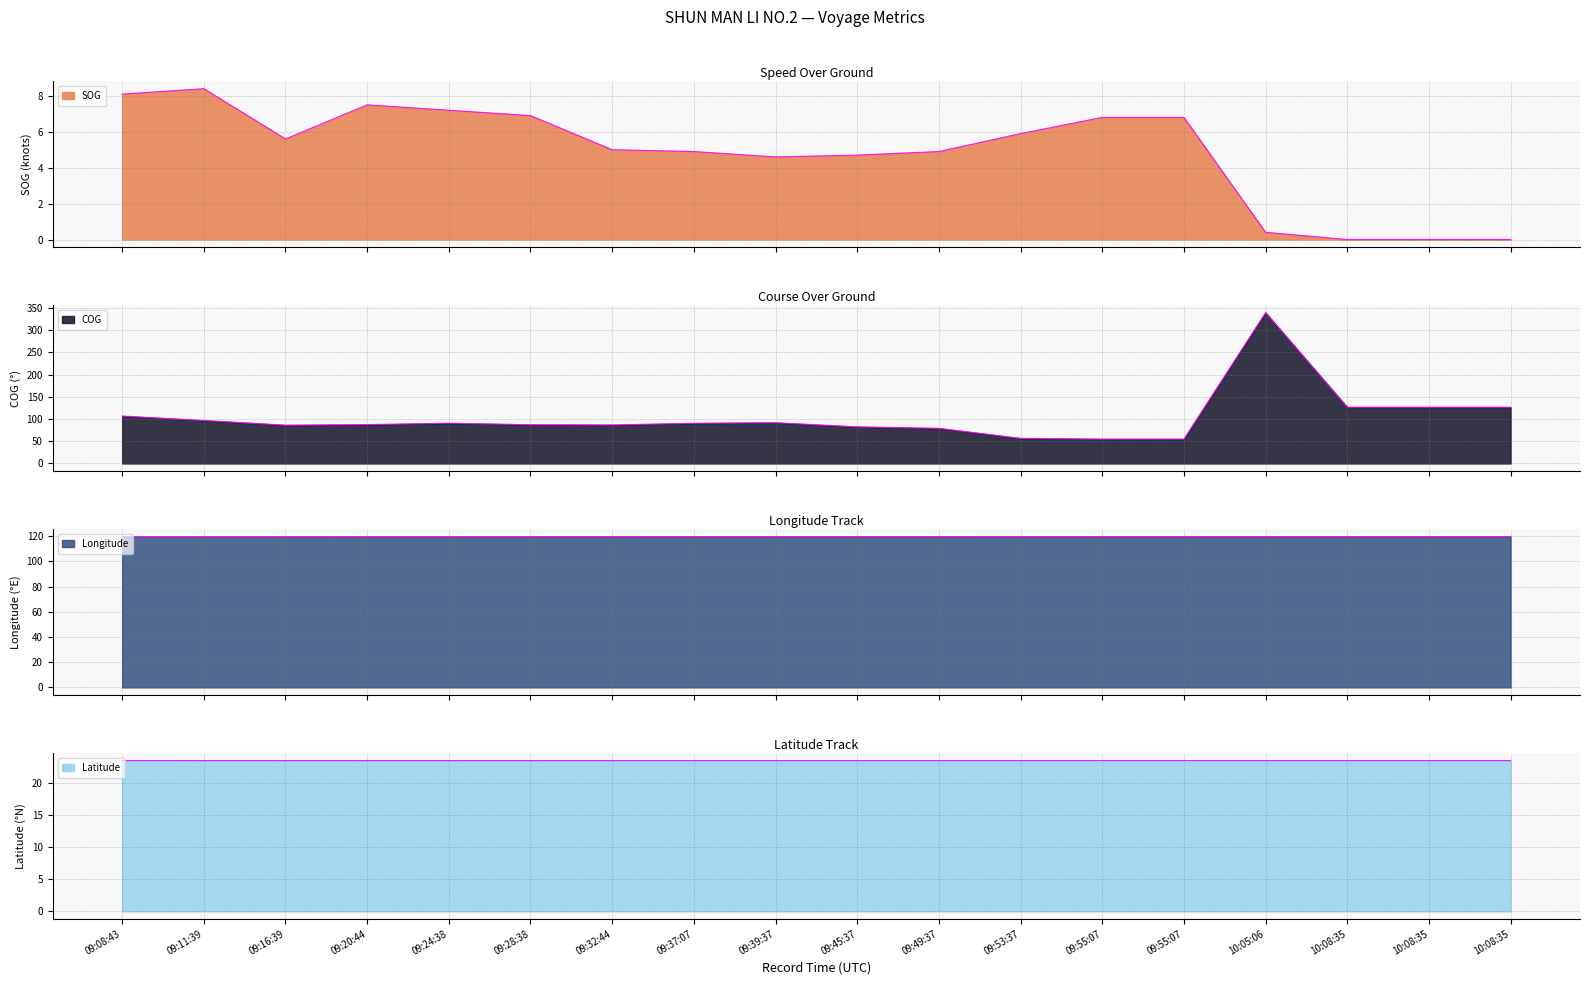

Does the chart display data point markers on the line(s)?

No